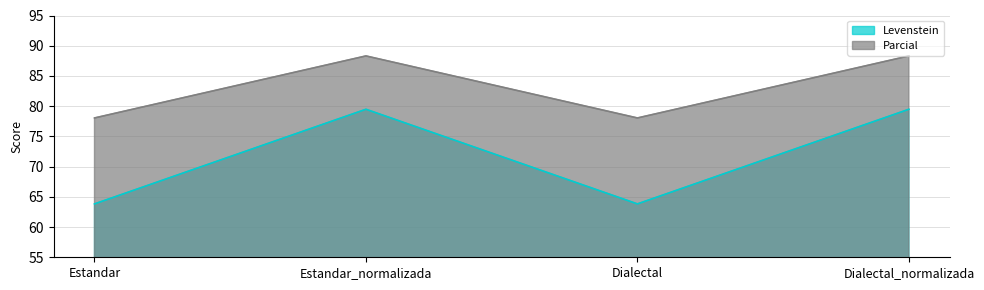

True or false: Parcial and Levenstein cross at least once.

False